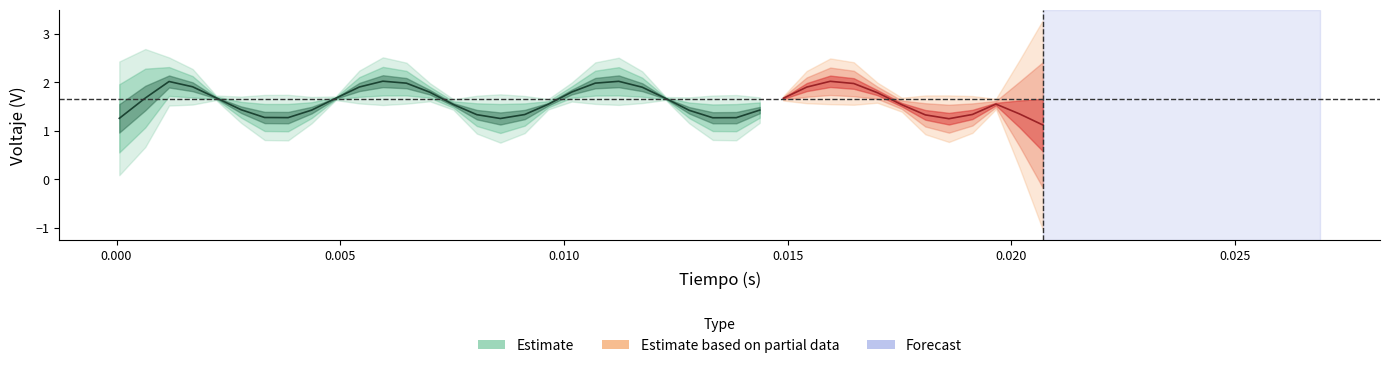

Which has a higher value, 39 or 30?

39